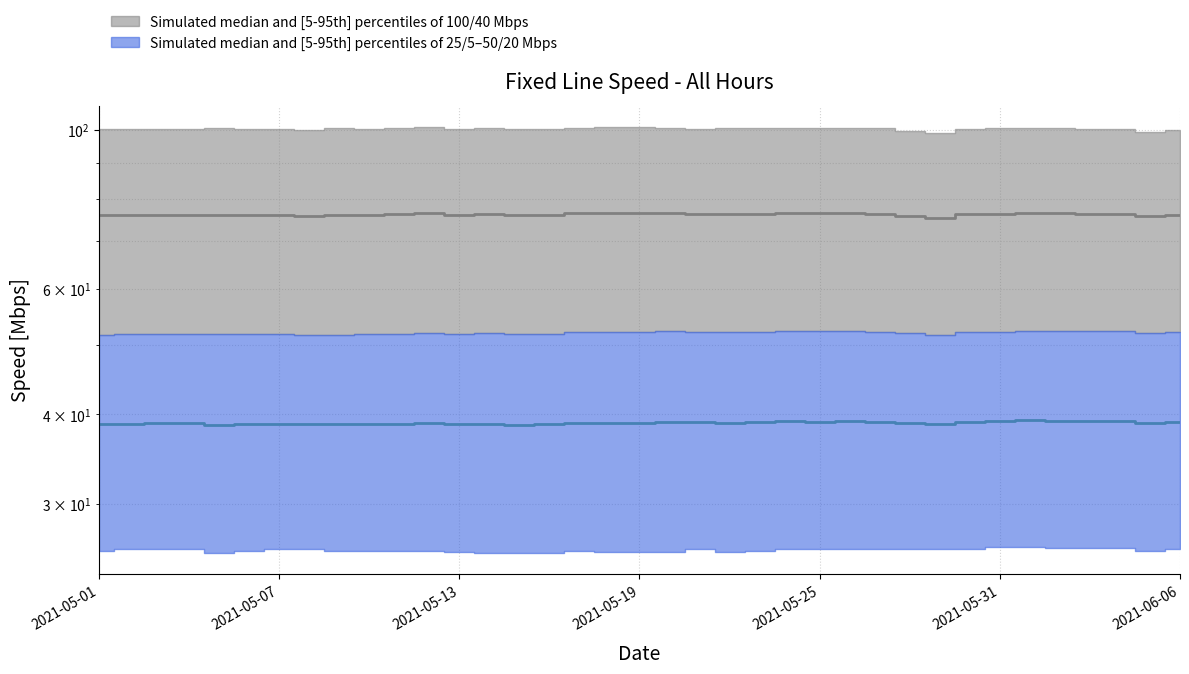

What is the total value across all series at 23?

115.7